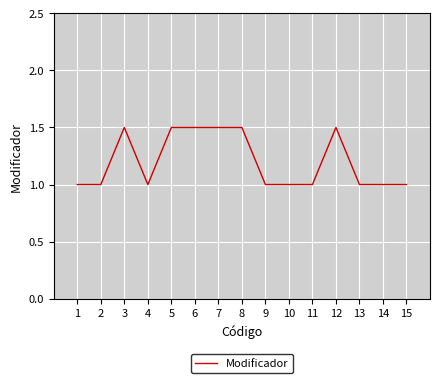

Reading left to right, extract all data points from this chart.

1=1.0	2=1.0	3=1.5	4=1.0	5=1.5	6=1.5	7=1.5	8=1.5	9=1.0	10=1.0	11=1.0	12=1.5	13=1.0	14=1.0	15=1.0